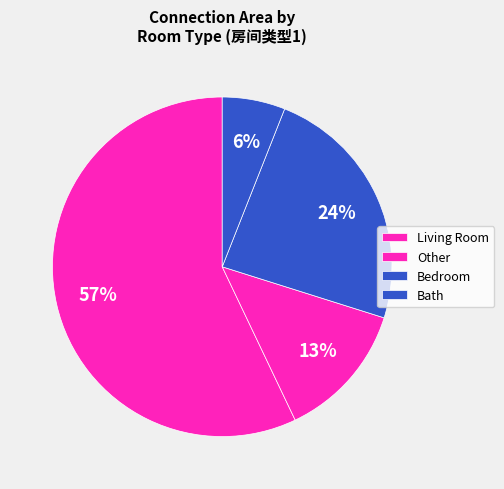

Count the number of slices in the pie.

4